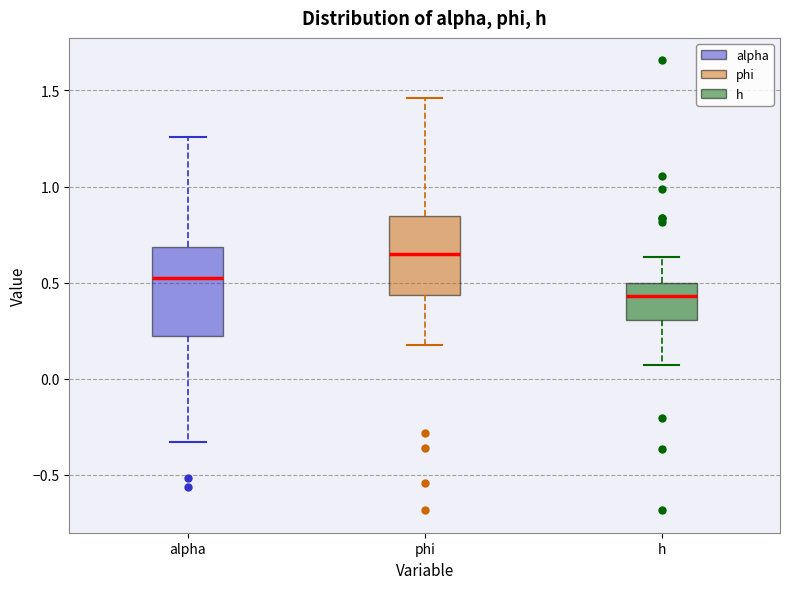

Reading left to right, read every box against the y-axis: the position of its median line, the range the box covers, and the ends of its whiskers. The values are not printed on the chart, so give them approximately, as read against the axis.

alpha: median 0.50, box 0.20 to 0.70, whiskers -0.35 to 1.25
phi: median 0.65, box 0.45 to 0.85, whiskers 0.20 to 1.45
h: median 0.45, box 0.30 to 0.50, whiskers 0.05 to 0.65